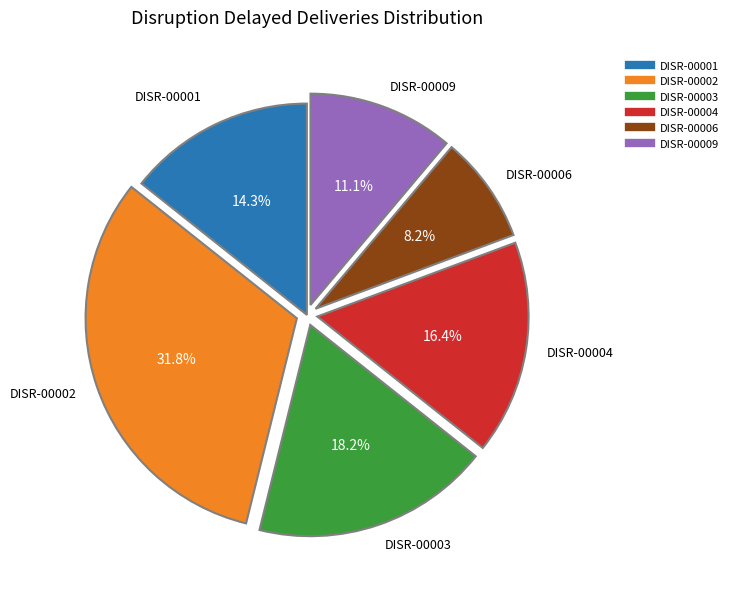

To the nearest percent, what is the difference between the largest and smallest slice percentages?

24%